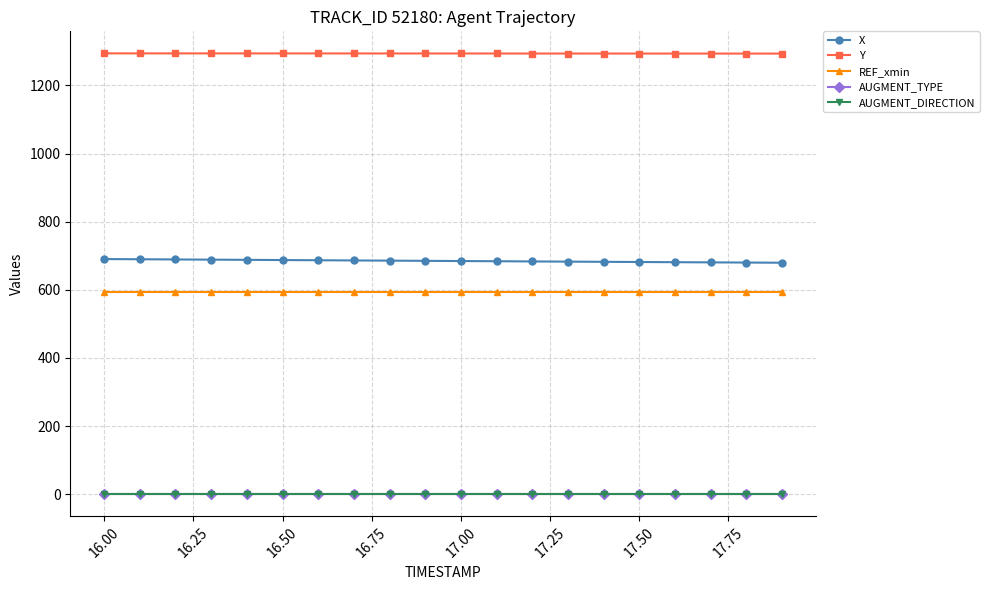

True or false: AUGMENT_TYPE and X intersect in this chart.

False